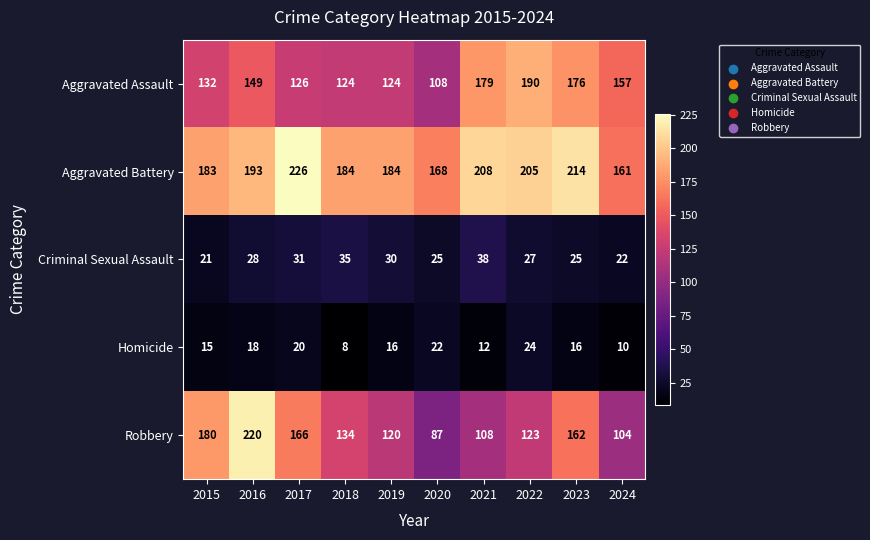

Which series has the largest total across all categories?

Aggravated Battery